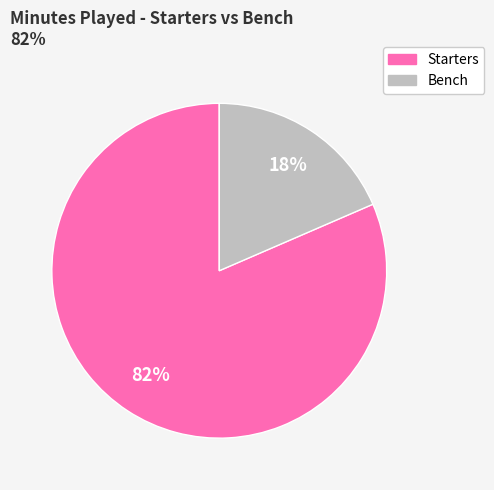

Count the number of slices in the pie.

2